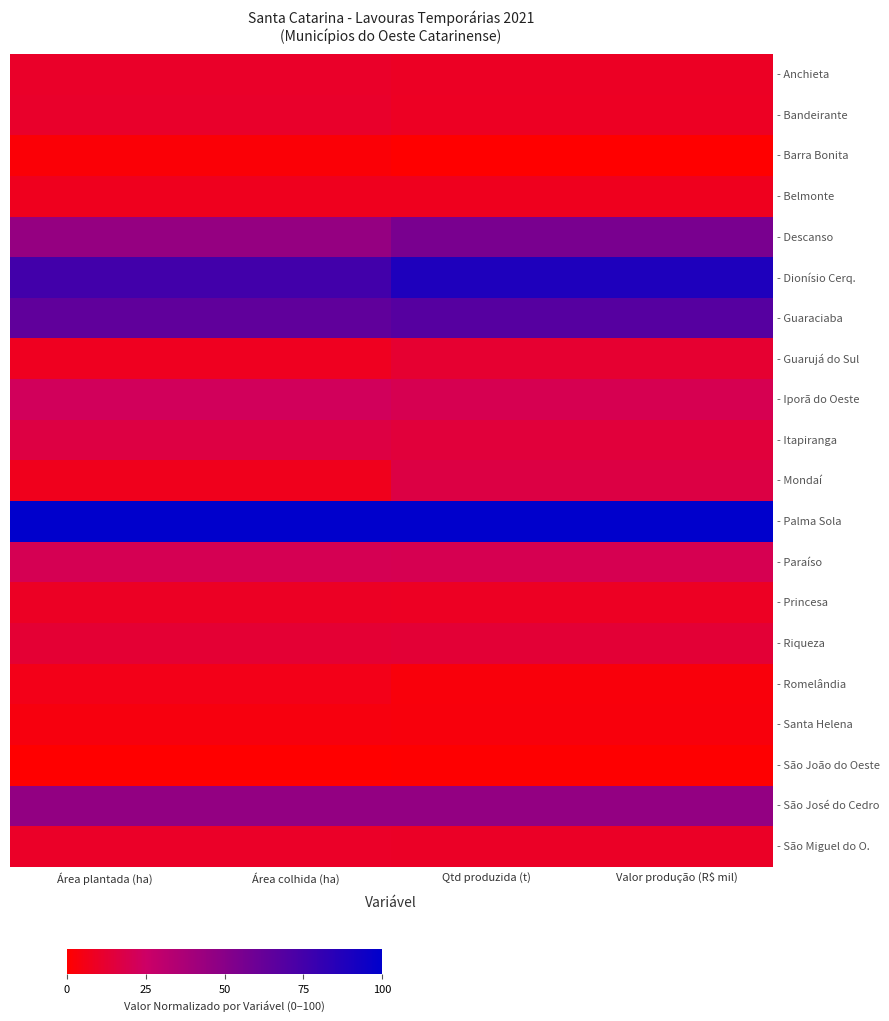

How many series are shown in this chart?

20